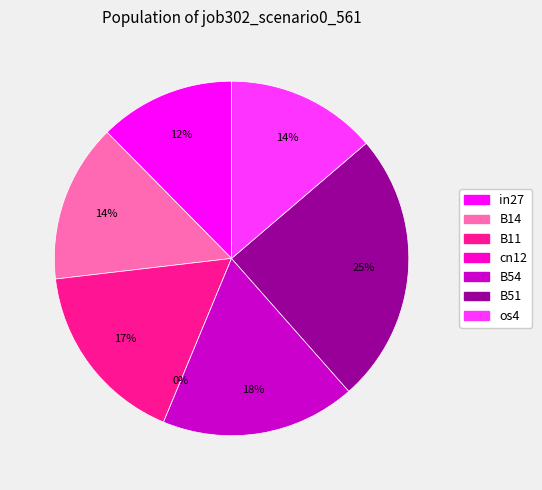

To the nearest percent, what percentage of the pie is os4?

14%